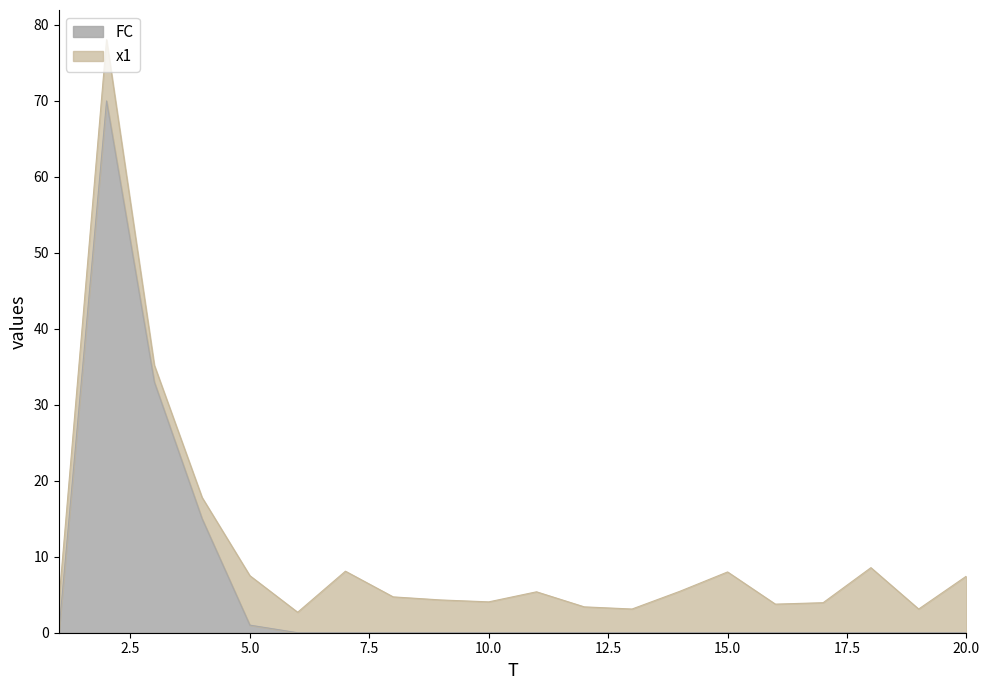

How many lines are shown in the chart?

2